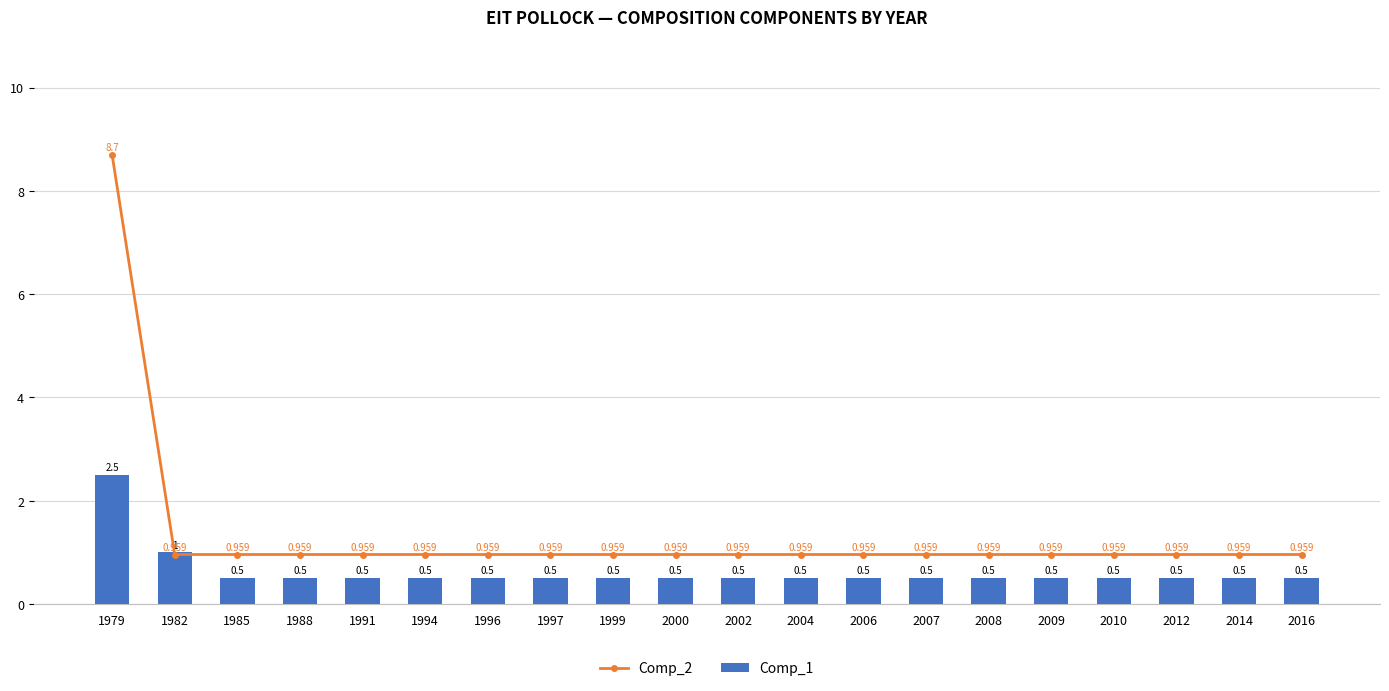

The Comp_1 series shows 0.8 at 2000. True or false?

False